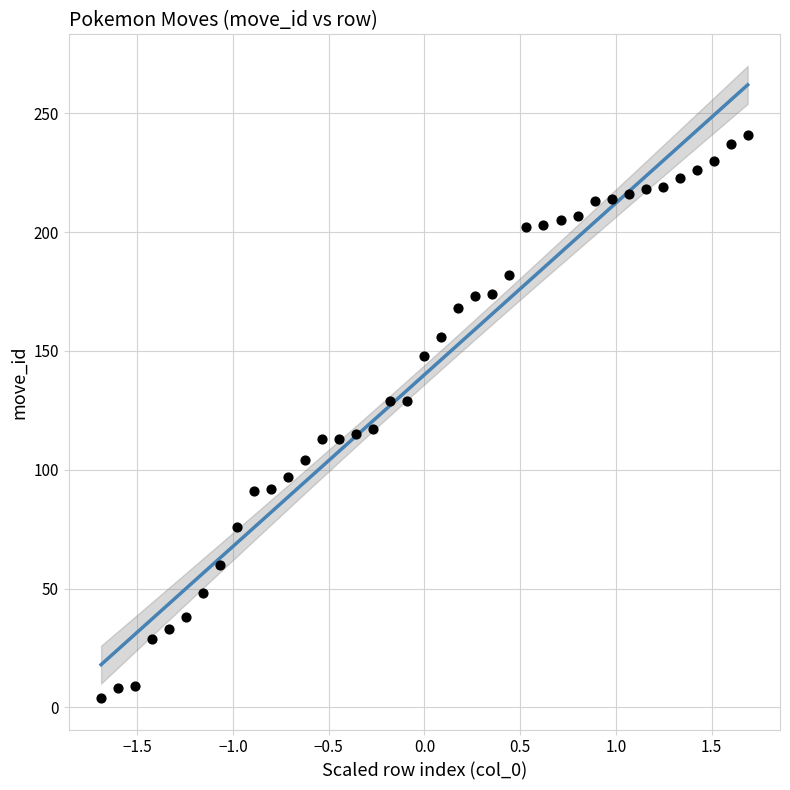

What is the range of Y values (max minus min)?

237